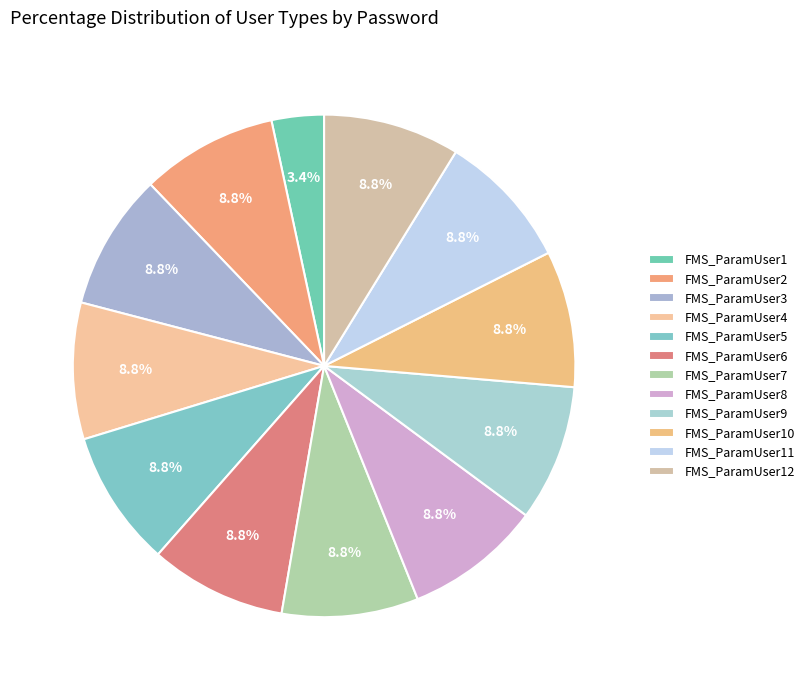

Which category has the biggest portion of the pie?

FMS_ParamUser2